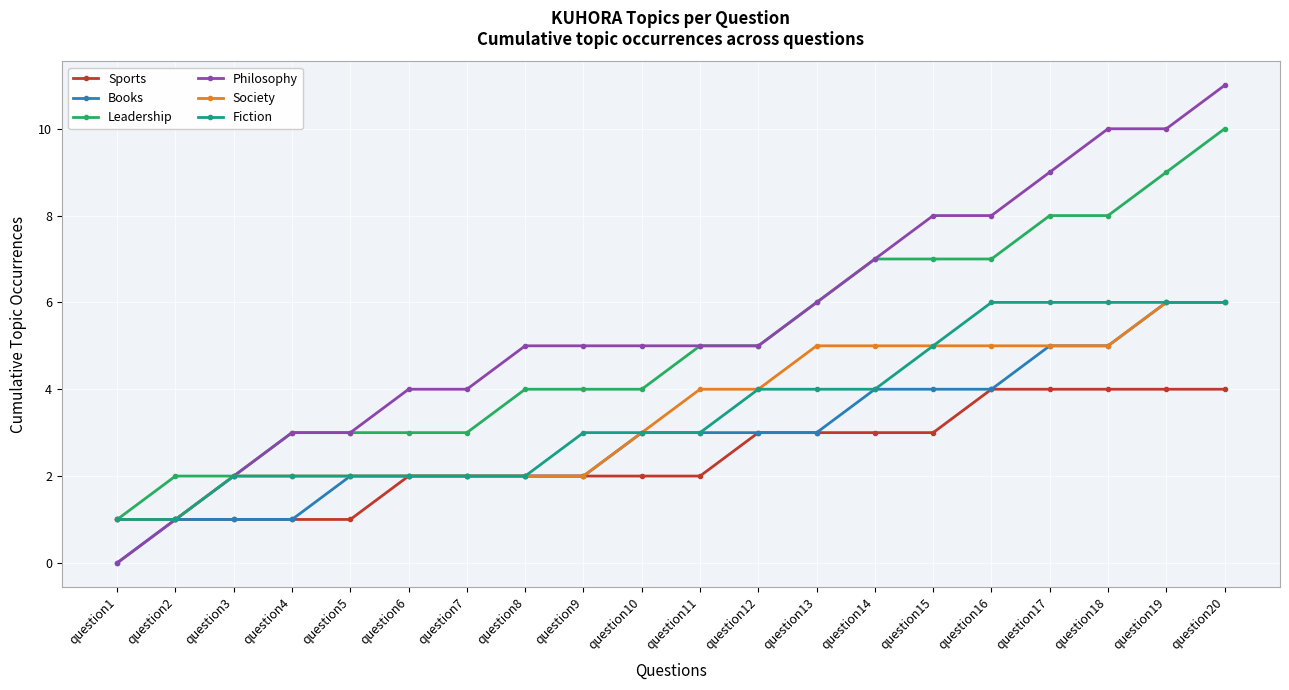

Reading right to left, list all the values displayed in this chart.

Sports: 4	4	4	4	4	3	3	3	3	2	2	2	2	2	2	1	1	1	1	1
Books: 6	6	5	5	4	4	4	3	3	3	3	2	2	2	2	2	1	1	1	0
Leadership: 10	9	8	8	7	7	7	6	5	5	4	4	4	3	3	3	3	2	2	1
Philosophy: 11	10	10	9	8	8	7	6	5	5	5	5	5	4	4	3	3	2	1	0
Society: 6	6	5	5	5	5	5	5	4	4	3	2	2	2	2	2	2	2	1	1
Fiction: 6	6	6	6	6	5	4	4	4	3	3	3	2	2	2	2	2	2	1	1